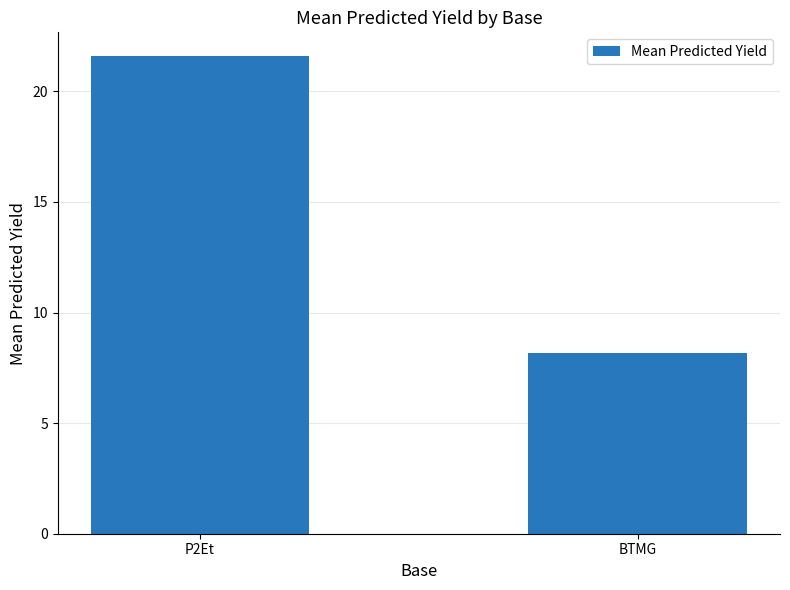

What is the label of the 2nd bar from the left?

BTMG